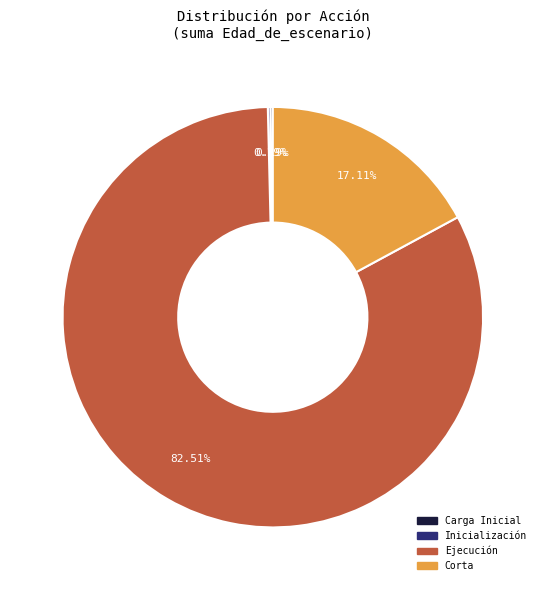

Combined, do Corta and Ejecución account for over 50%?

Yes